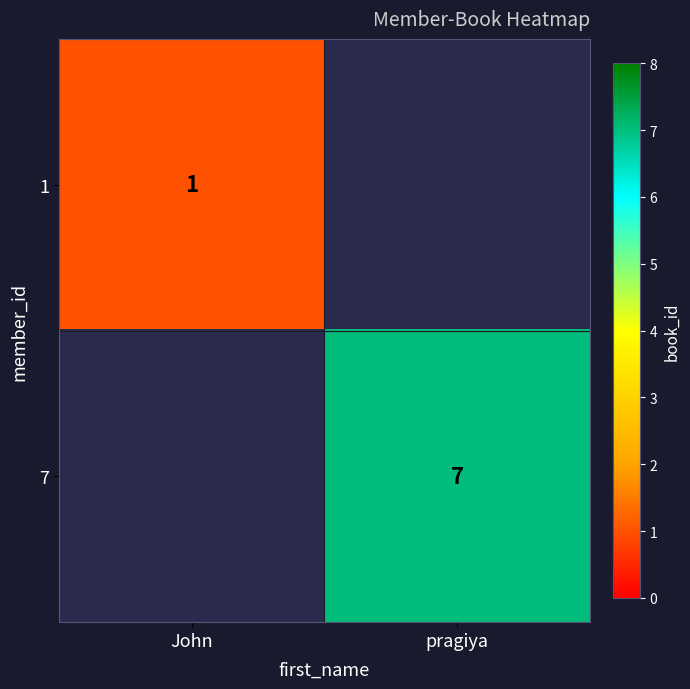

True or false: 7 has a value of 10 at pragiya.

False